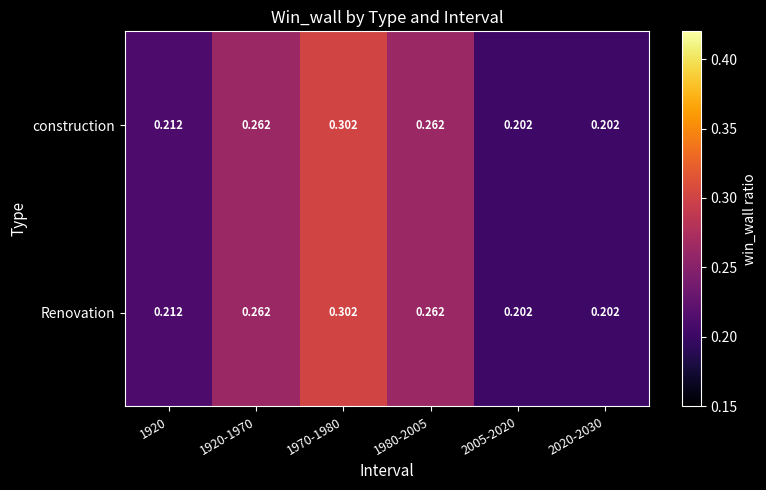

Rank the series by their maximum value, from lowest to highest.

construction, Renovation